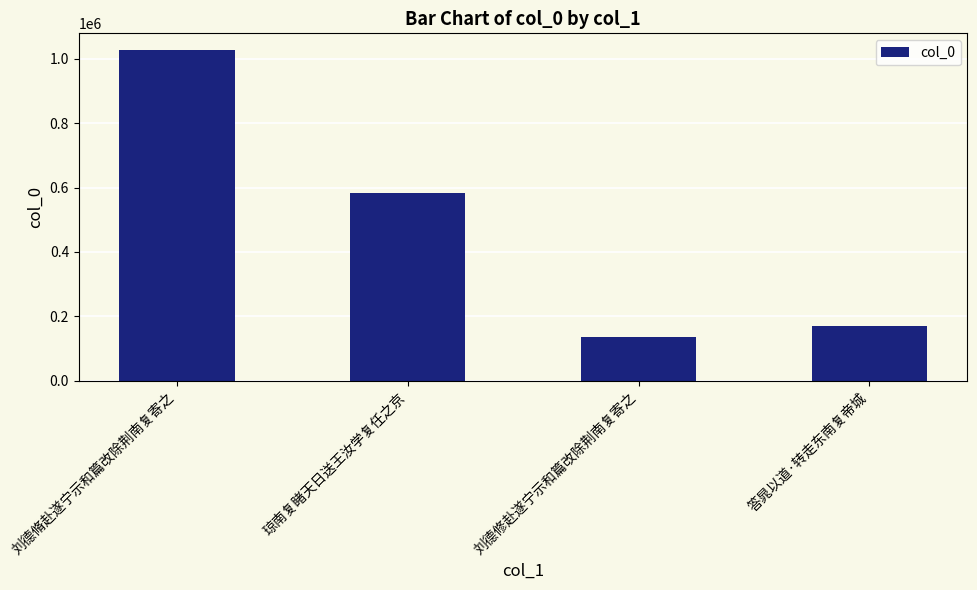

At which category does the chart reach its minimum across all series?

刘德修赴遂宁示和篇改除荆南复寄之